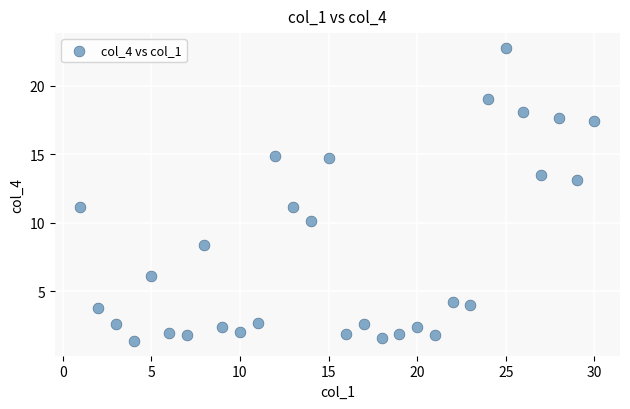

What is the range of X values (max minus min)?

29.0